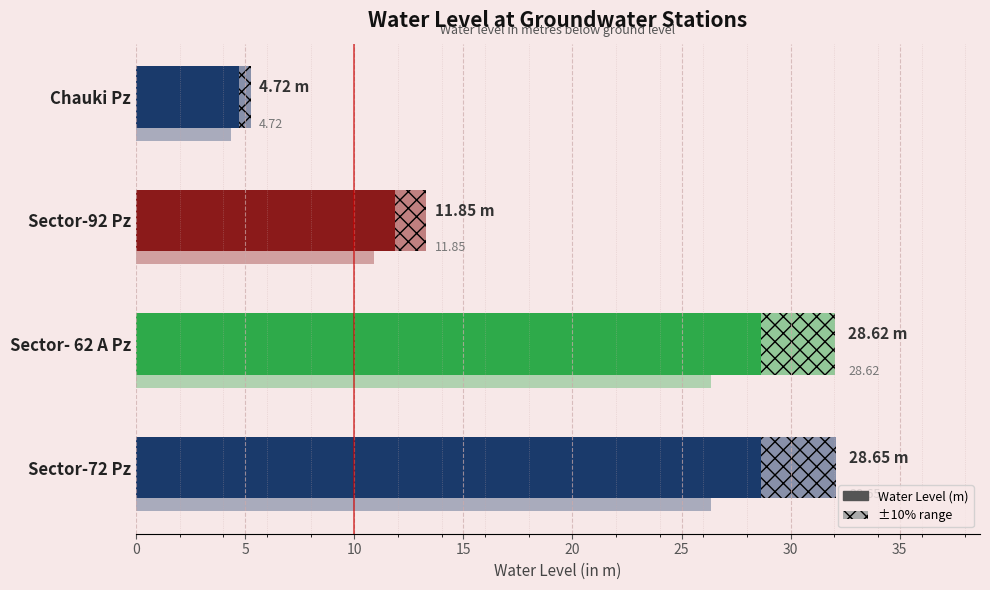

How many values are below 28?

2